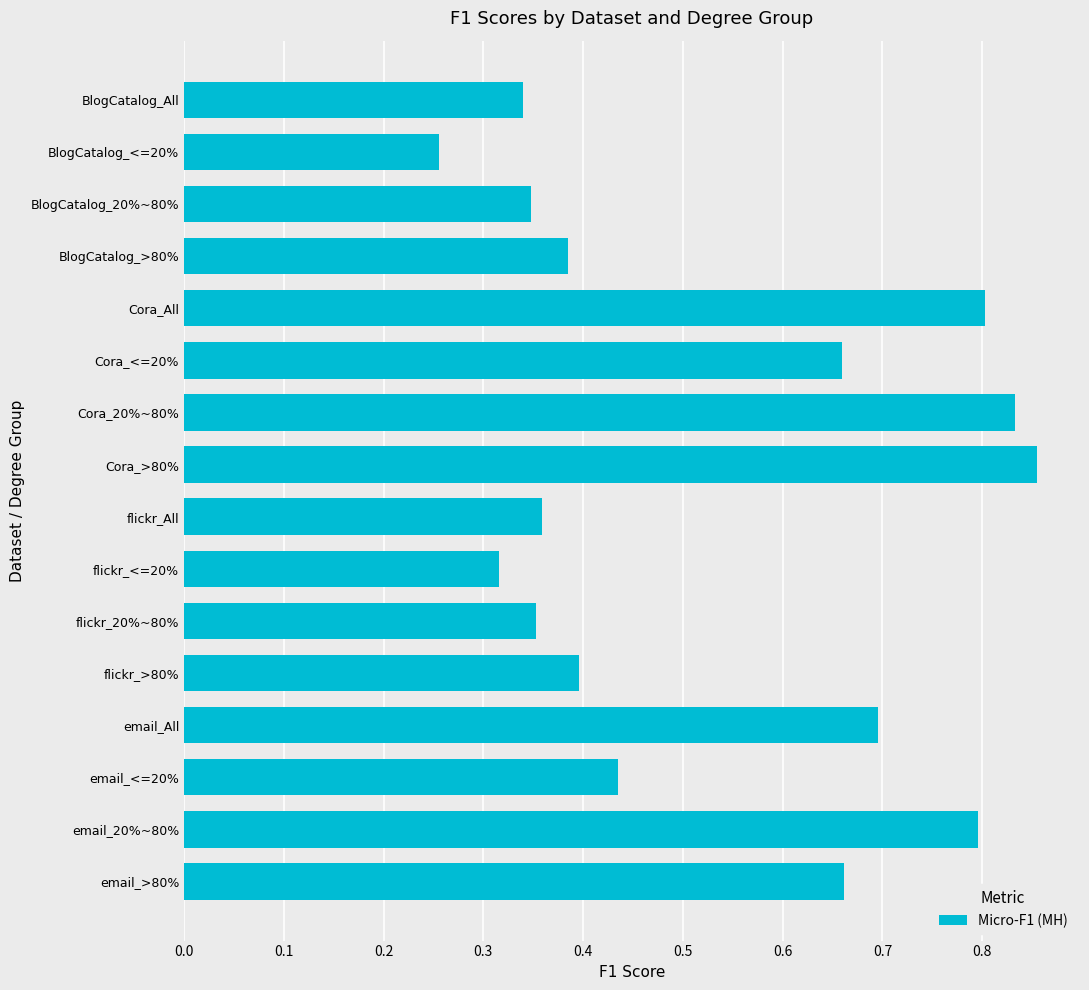

What is the change in value from BlogCatalog_>80% to Cora_All?

+0.4